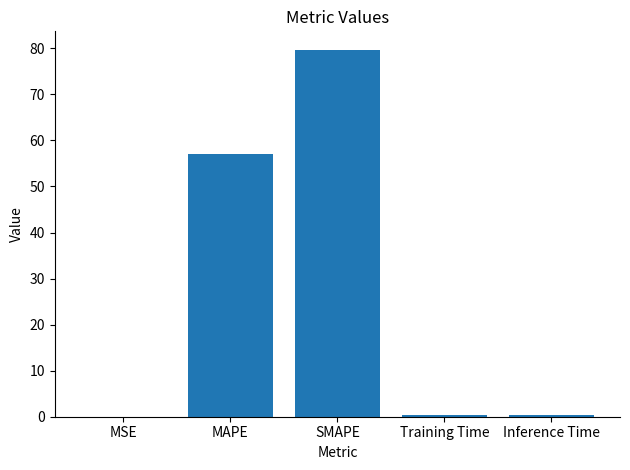

At which category does the chart reach its peak across all series?

SMAPE